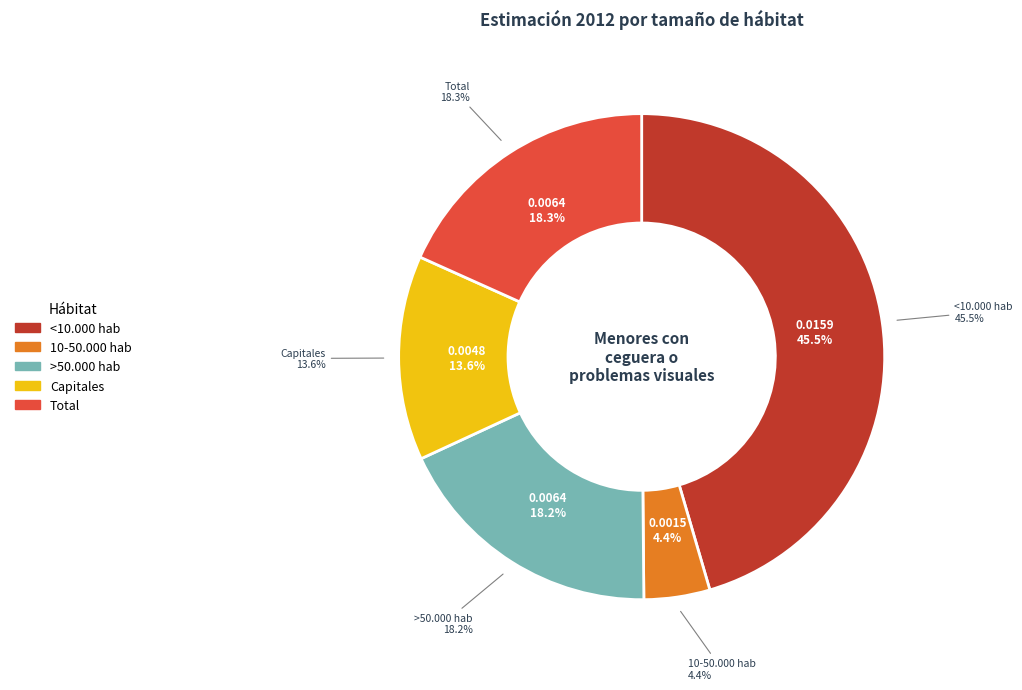

Which category has the smallest portion of the pie?

10-50.000 hab